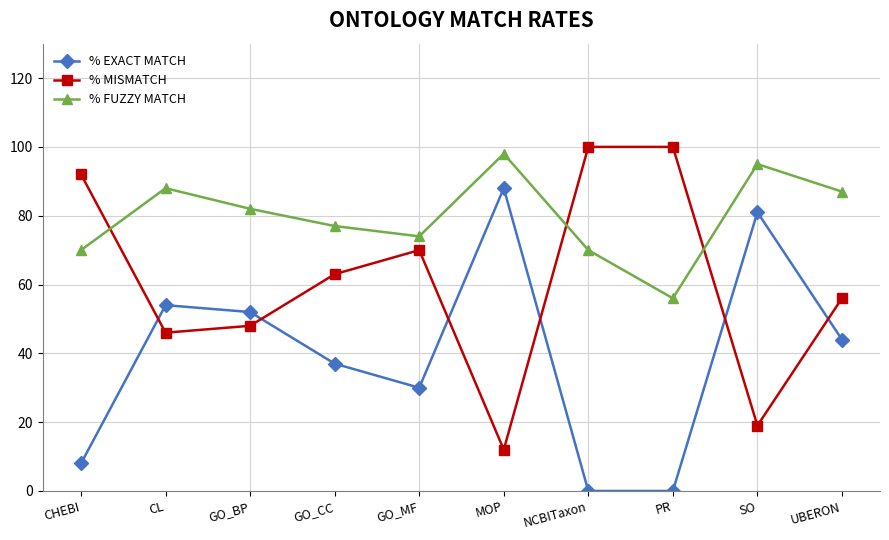

What is the difference between the maximum and minimum values in the % MISMATCH series?

88.0